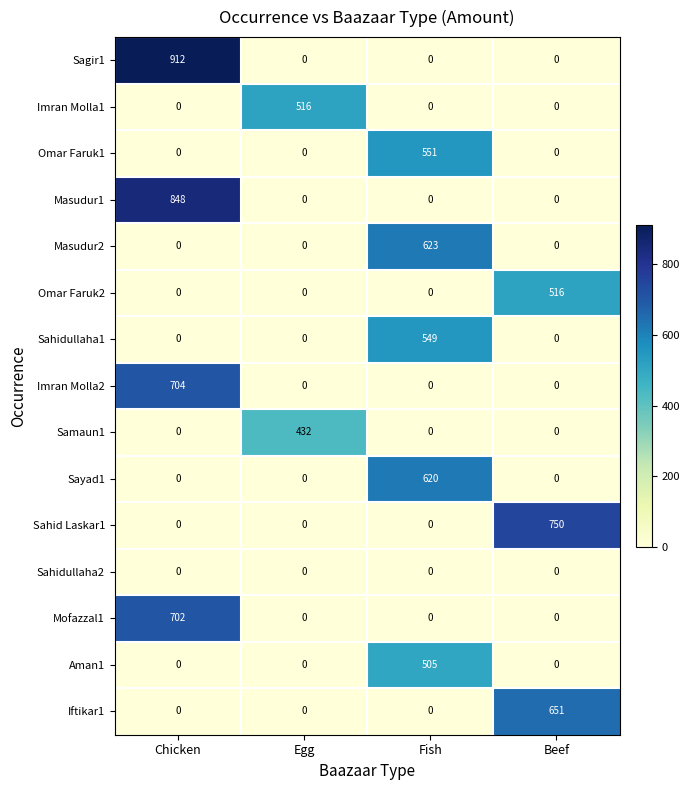

What is the total value across all series at Egg?

948